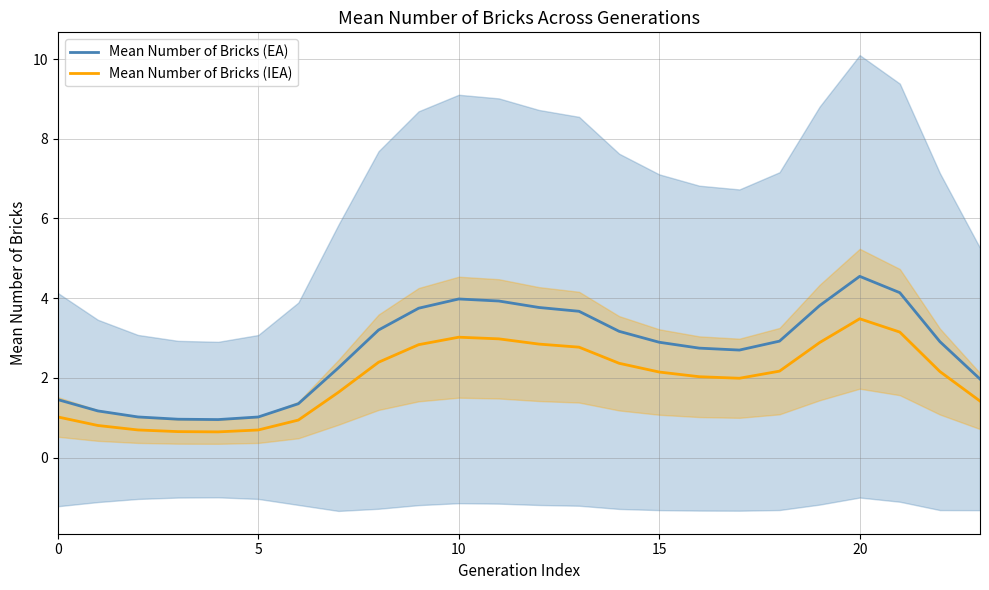

Is this an area chart (filled region under the line)?

No